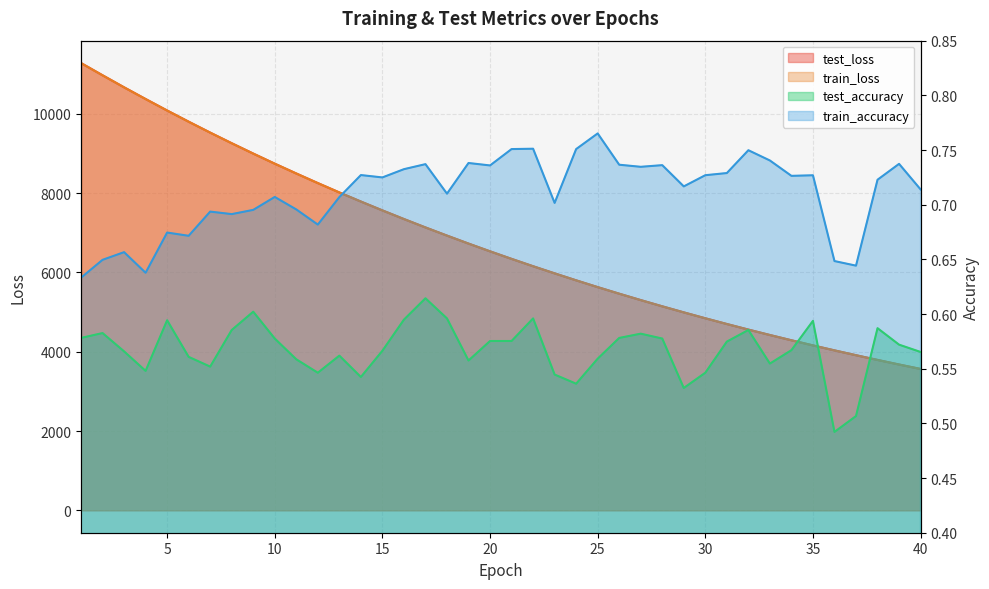

Rank the categories by train_loss value from lowest to highest.

40, 39, 38, 37, 36, 35, 34, 33, 32, 31, 30, 29, 28, 27, 26, 25, 24, 23, 22, 21, 20, 19, 18, 17, 16, 15, 14, 13, 12, 11, 10, 9, 8, 7, 6, 5, 4, 3, 2, 1